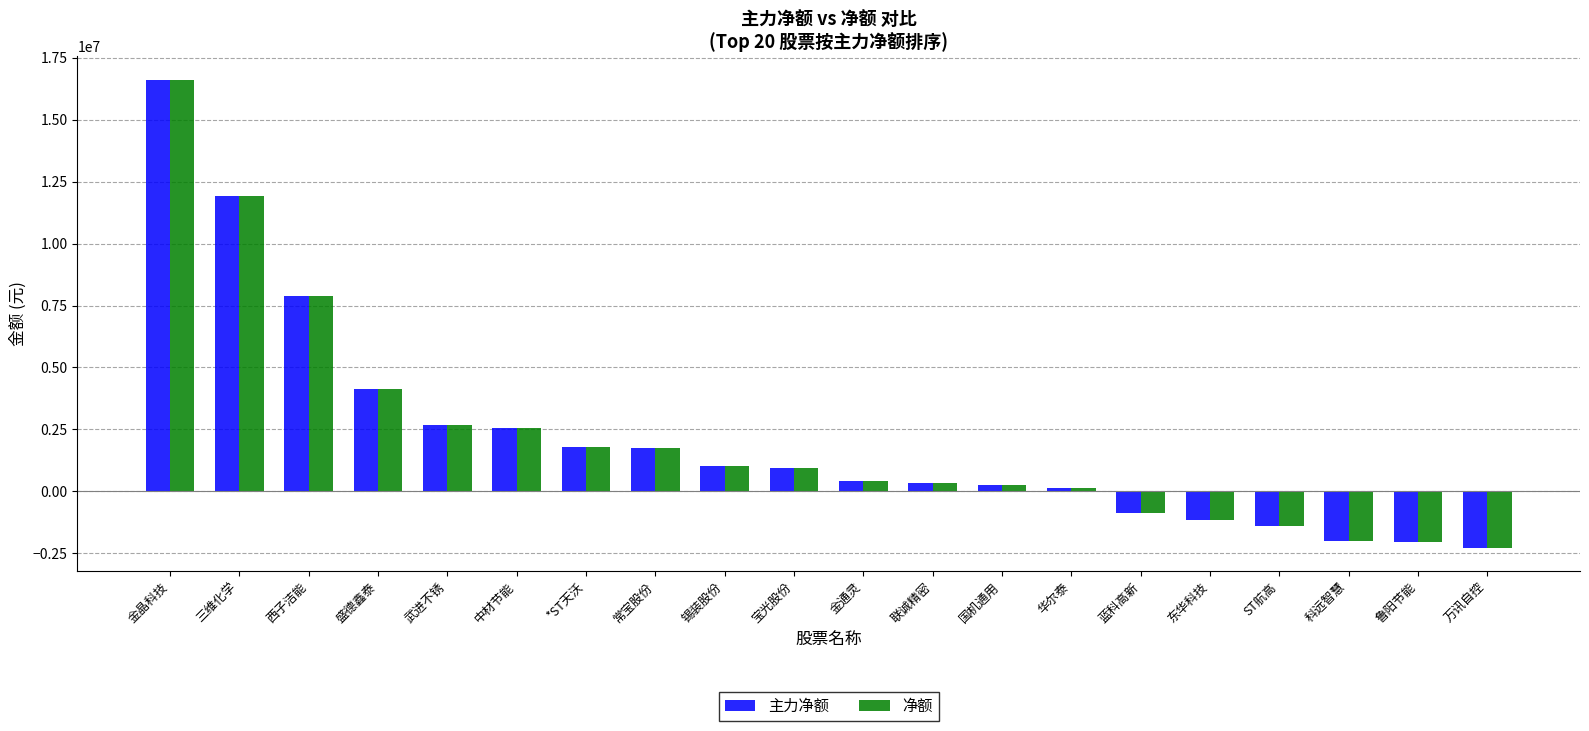

Count the number of categories in the chart.

20